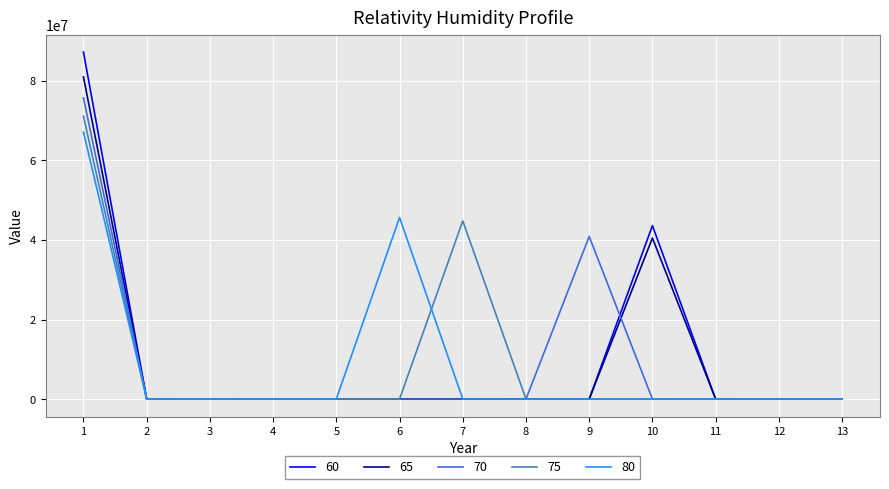

What is the total value across all series at 1?

382092483.1